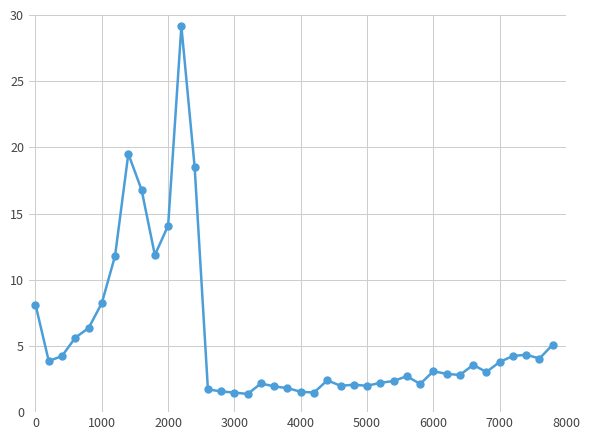

What is the difference between the second highest and minimum values?

18.1